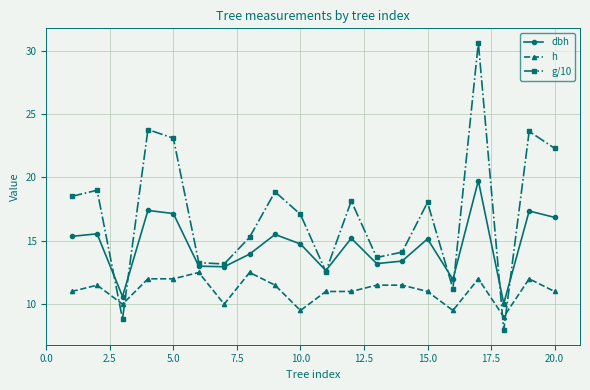

What is the value of the g/10 point at the 12th from the left?

18.1